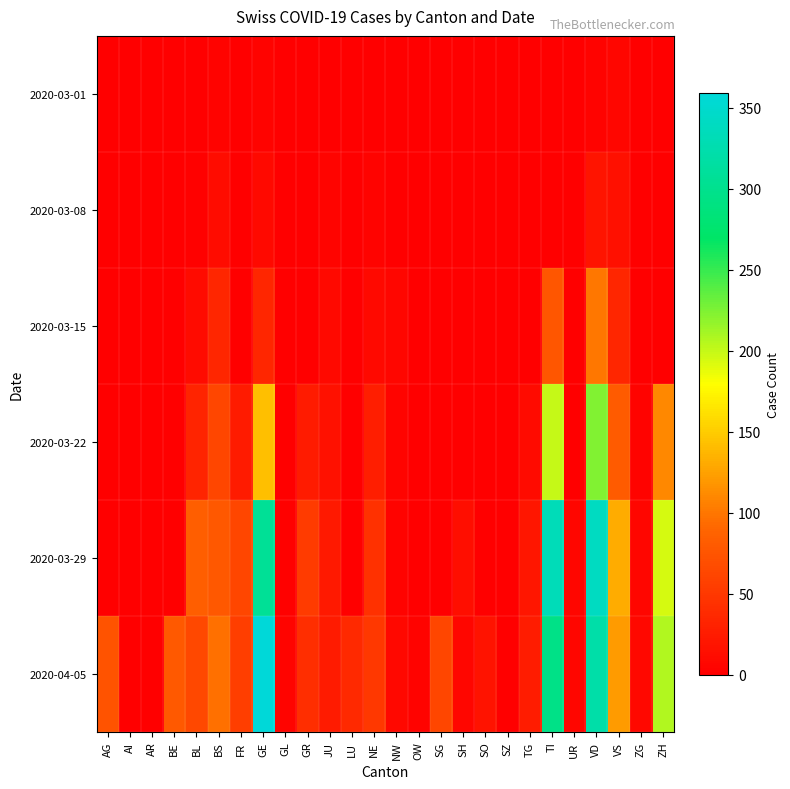

Between AI and SG, which series saw the biggest shift?

2020-04-05